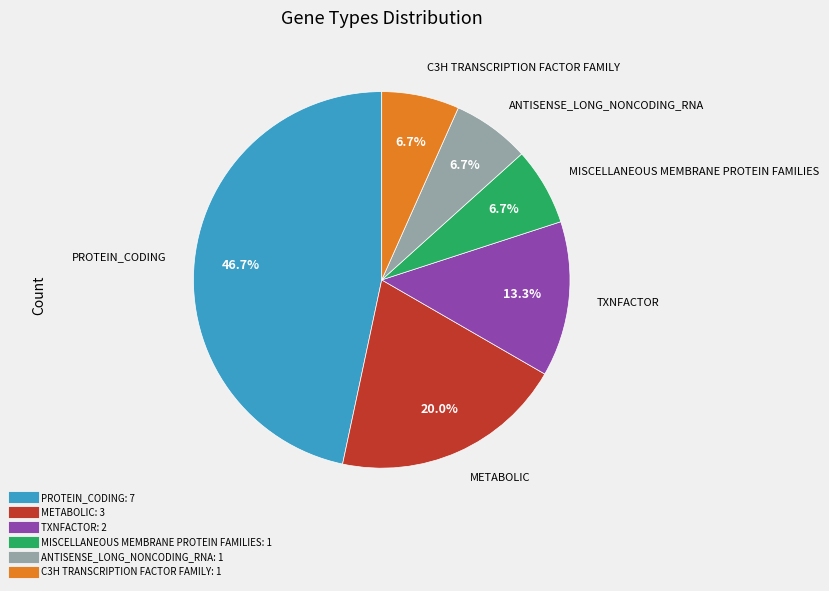

Do TXNFACTOR and MISCELLANEOUS MEMBRANE PROTEIN FAMILIES together represent more than half of the pie?

No